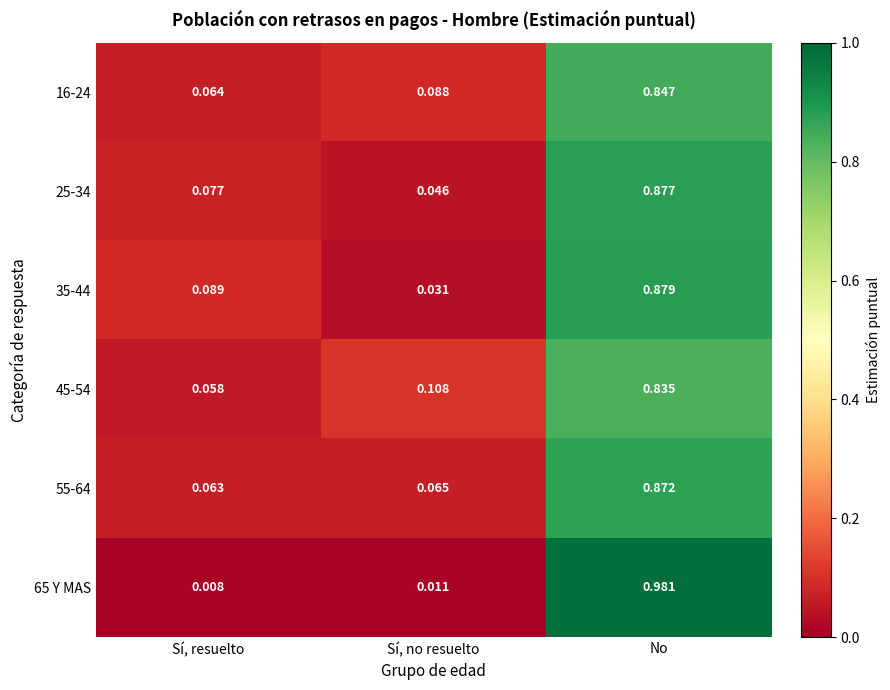

Which category has the lowest value in the 55-64 series?

Sí, resuelto